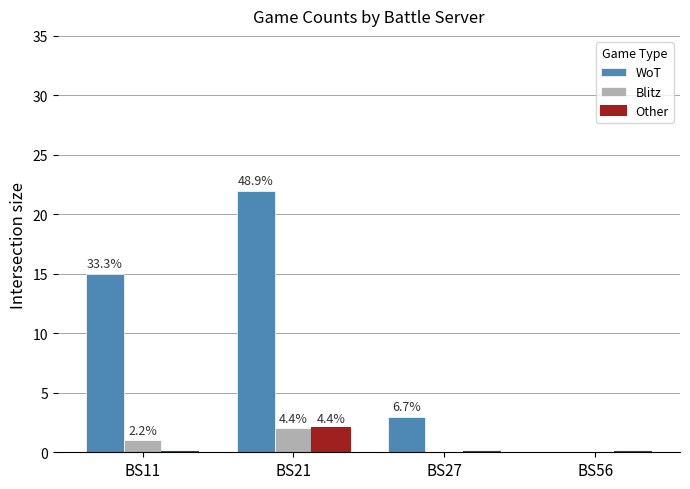

How many groups of bars are there?

4